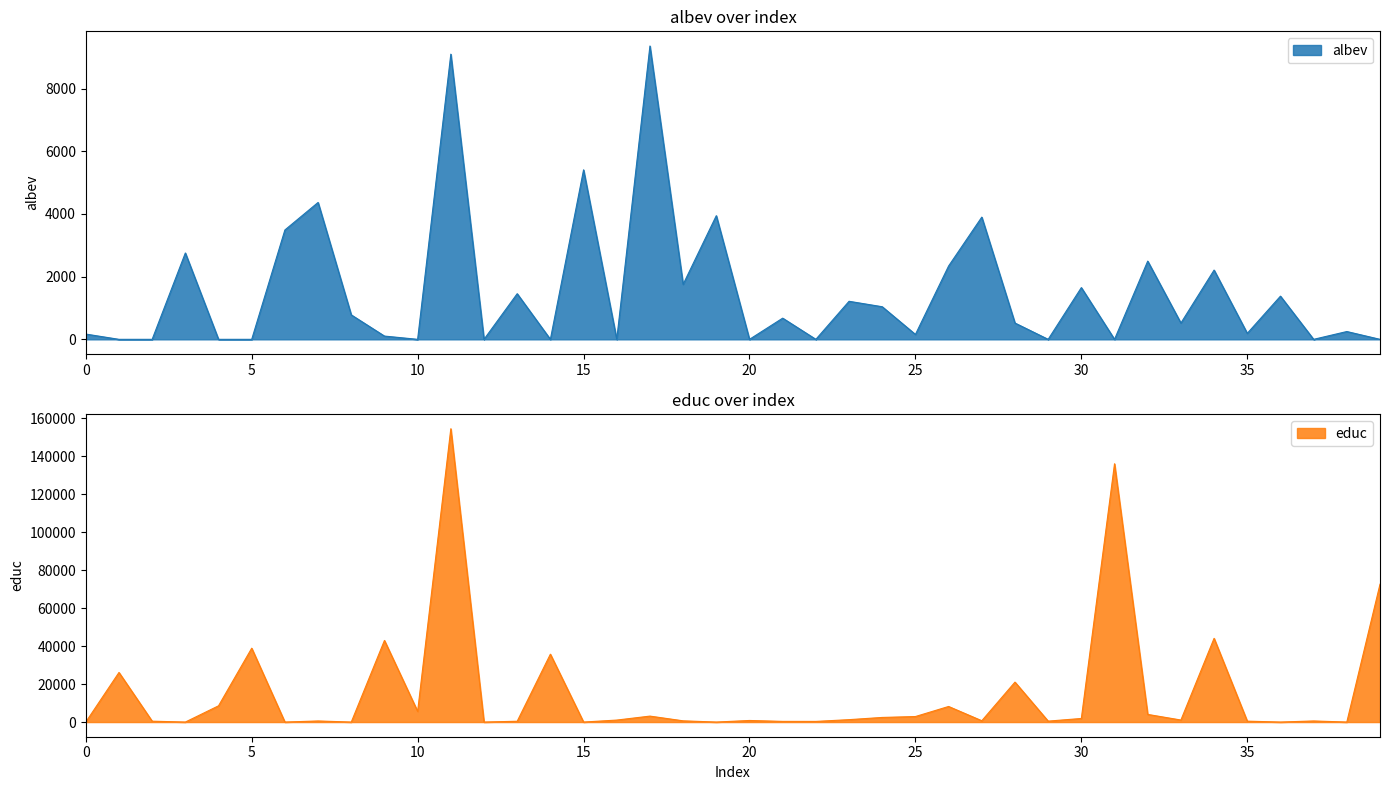

At which label is educ closest to 77250?

39